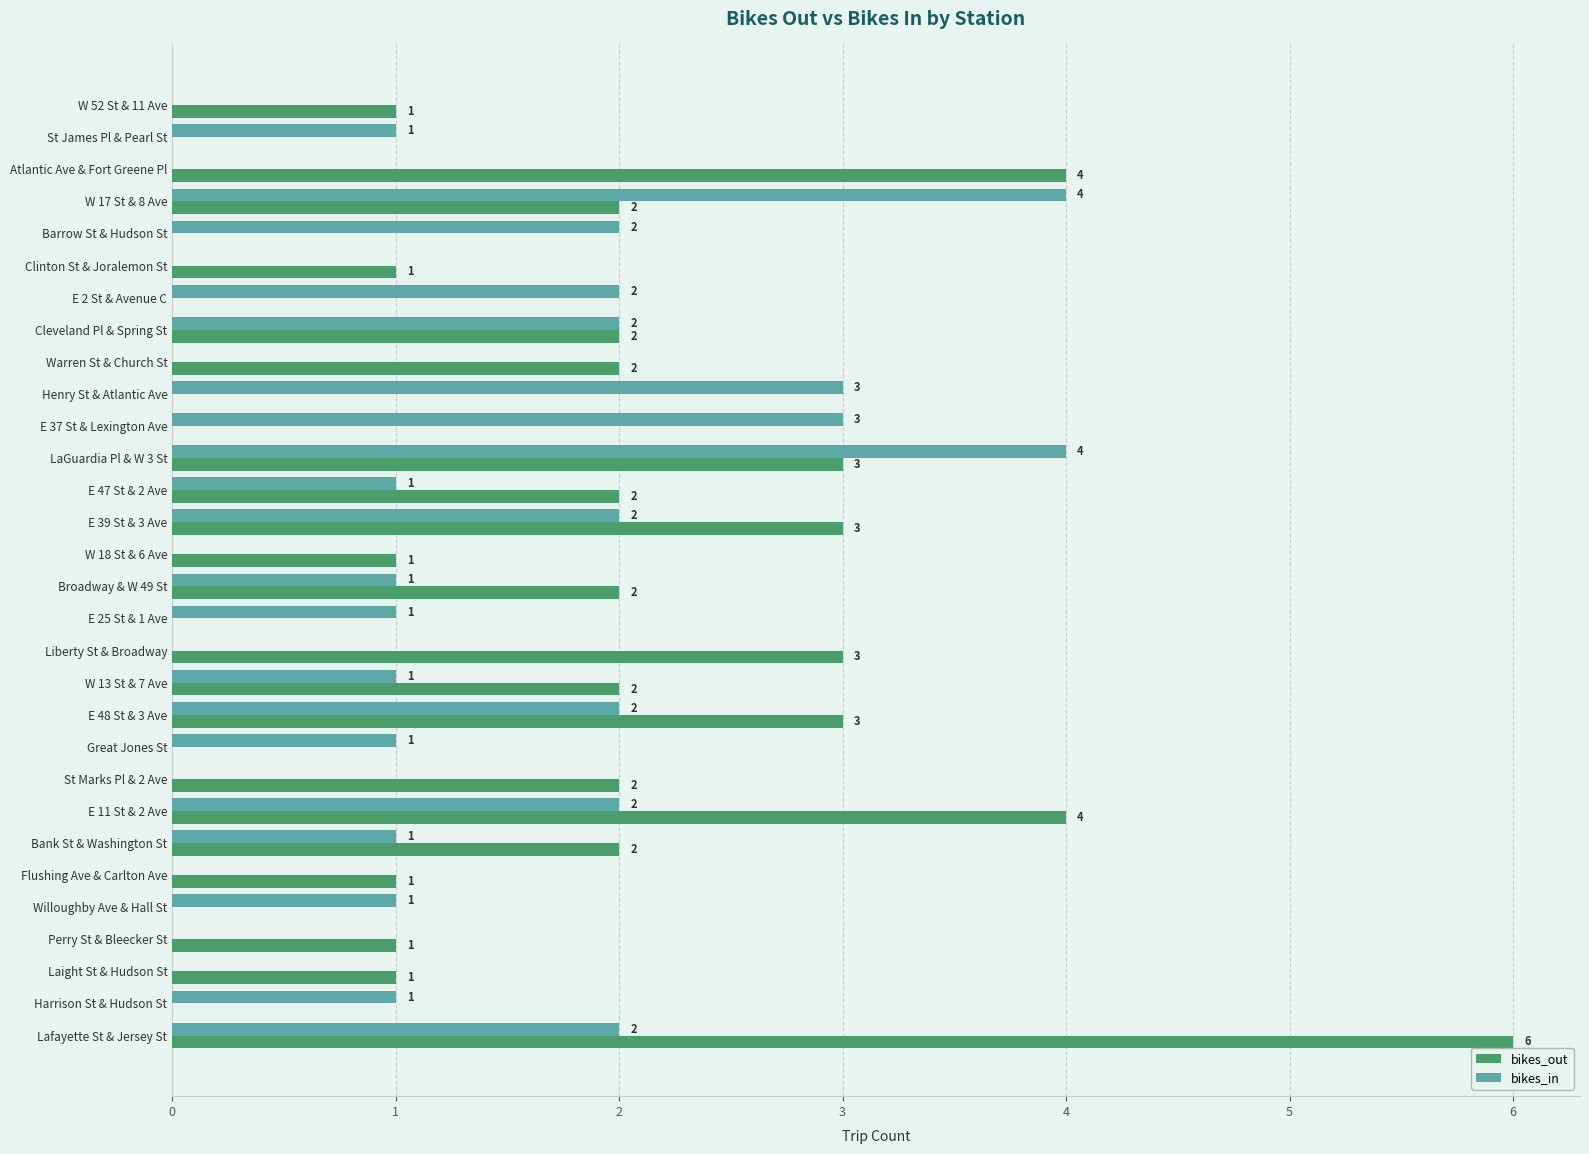

Which series has the largest total across all categories?

bikes_out